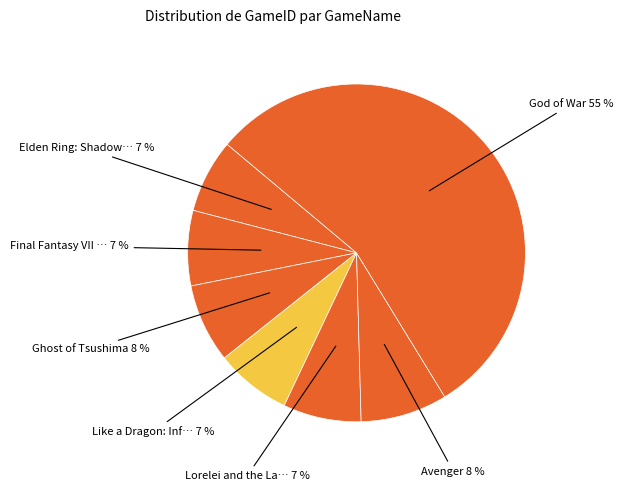

Rank the categories by value from lowest to highest.

Elden Ring: Shadow of the Erdtree, Final Fantasy VII Rebirth Part 2, Like a Dragon: Infinite Wealth, Lorelei and the Laser Eyes, Ghost of Tsushima, Avenger, God of War